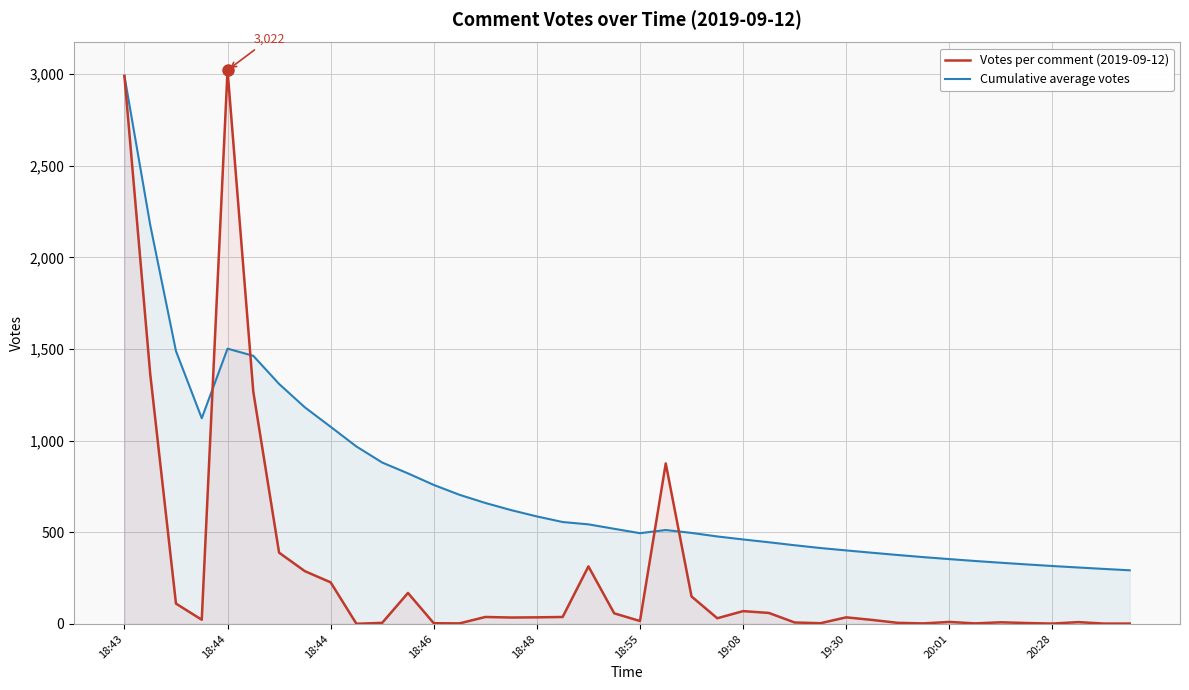

List the series in order of their peak value, lowest first.

Cumulative average votes, Votes per comment (2019-09-12)